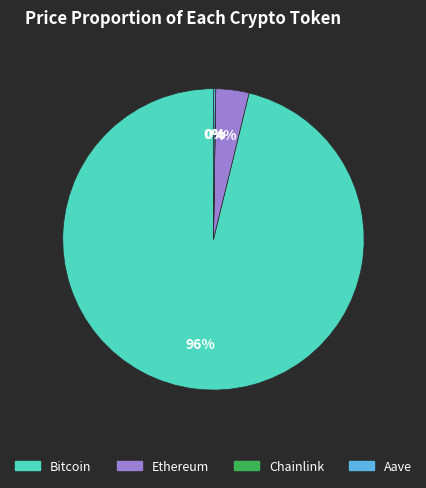

Is there a majority slice in this chart?

Yes